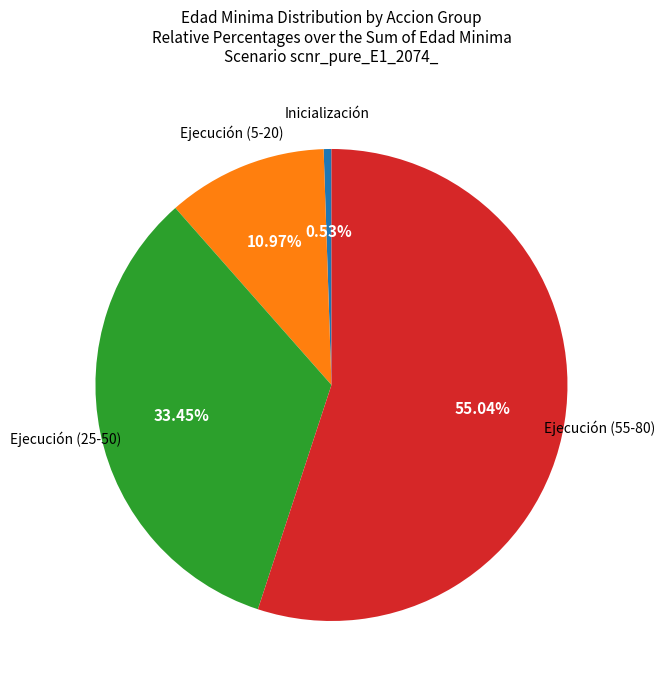

Does any single category account for the majority?

Yes